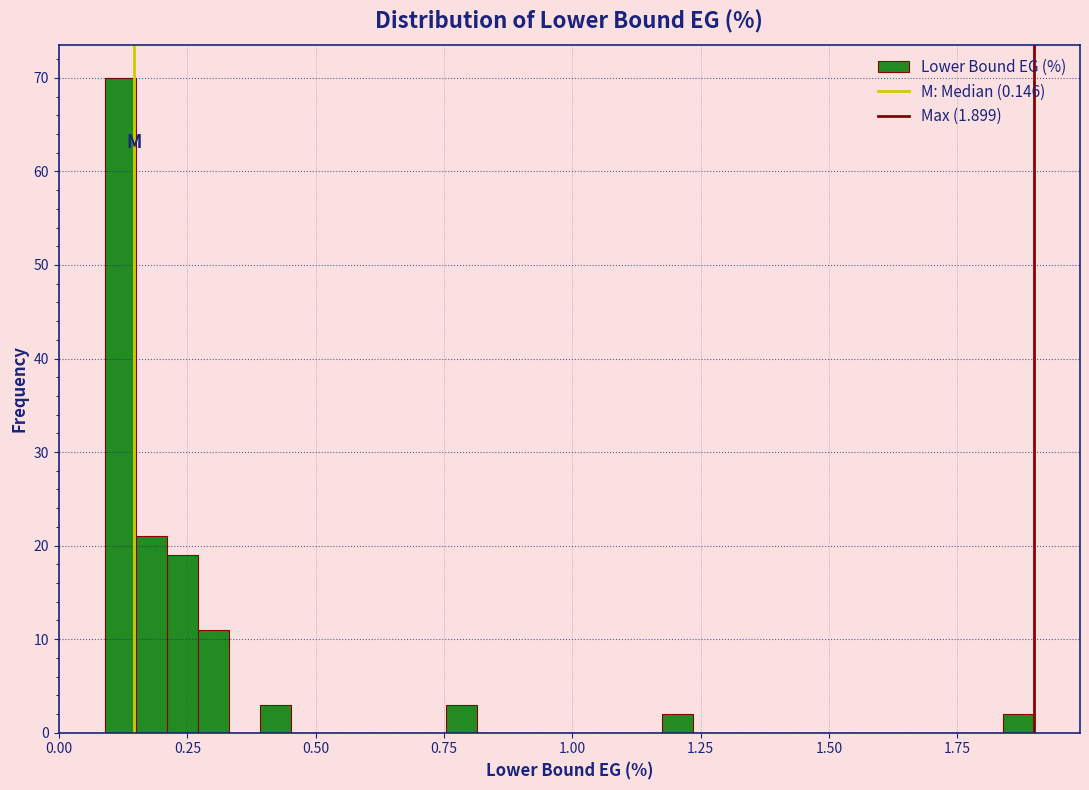

Read against the x-axis, roughly where is the centre of the tallest bar?

0.10